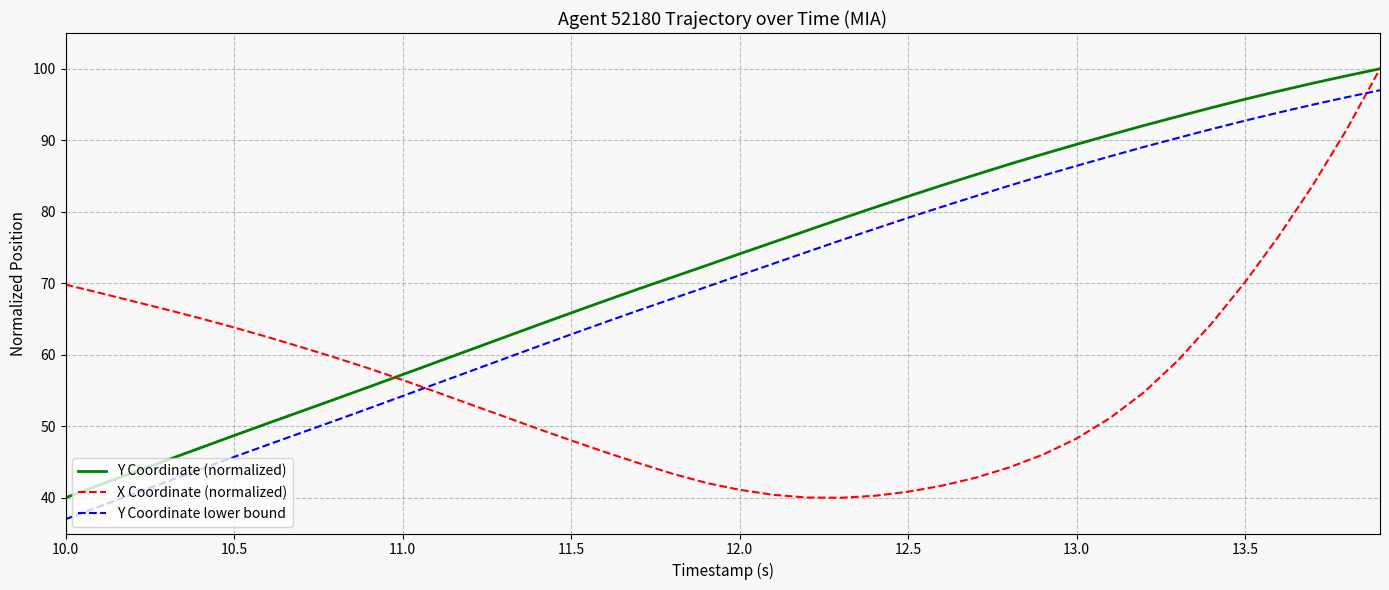

Rank the series by their average value, from highest to lowest.

Y Coordinate (normalized), Y Coordinate lower bound, X Coordinate (normalized)